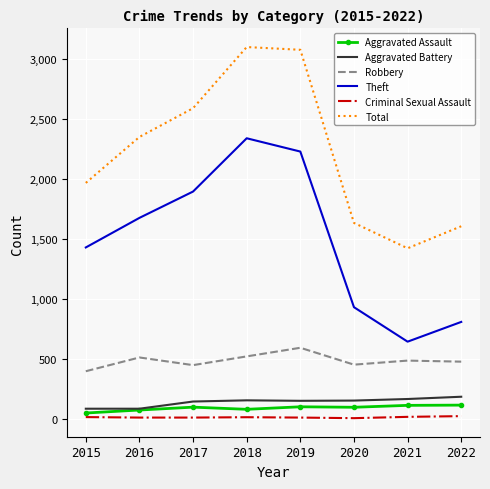

Which category has the lowest value in the Theft series?

2021